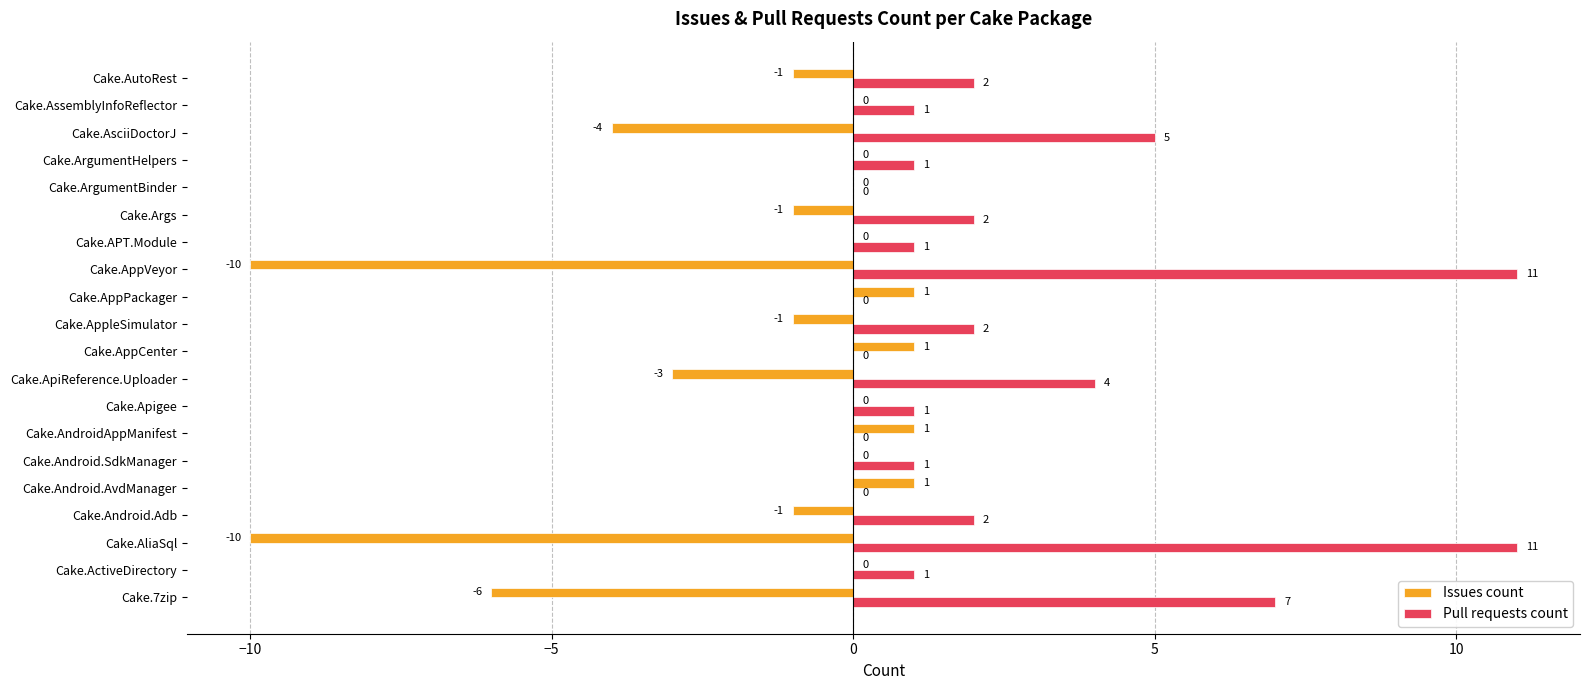

At which label is Issues count closest to -4?

Cake.AsciiDoctorJ